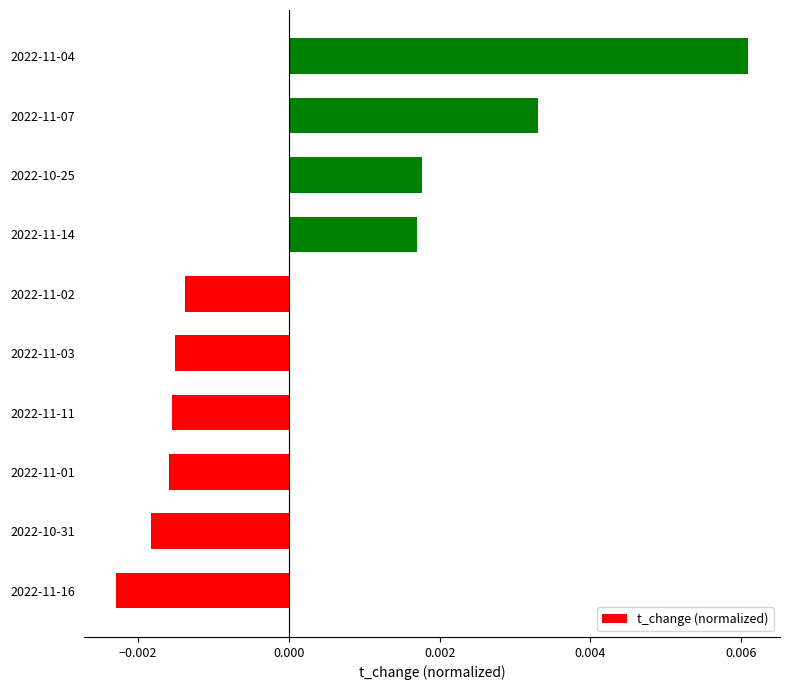

Count the values in the range 0 to 1.

4